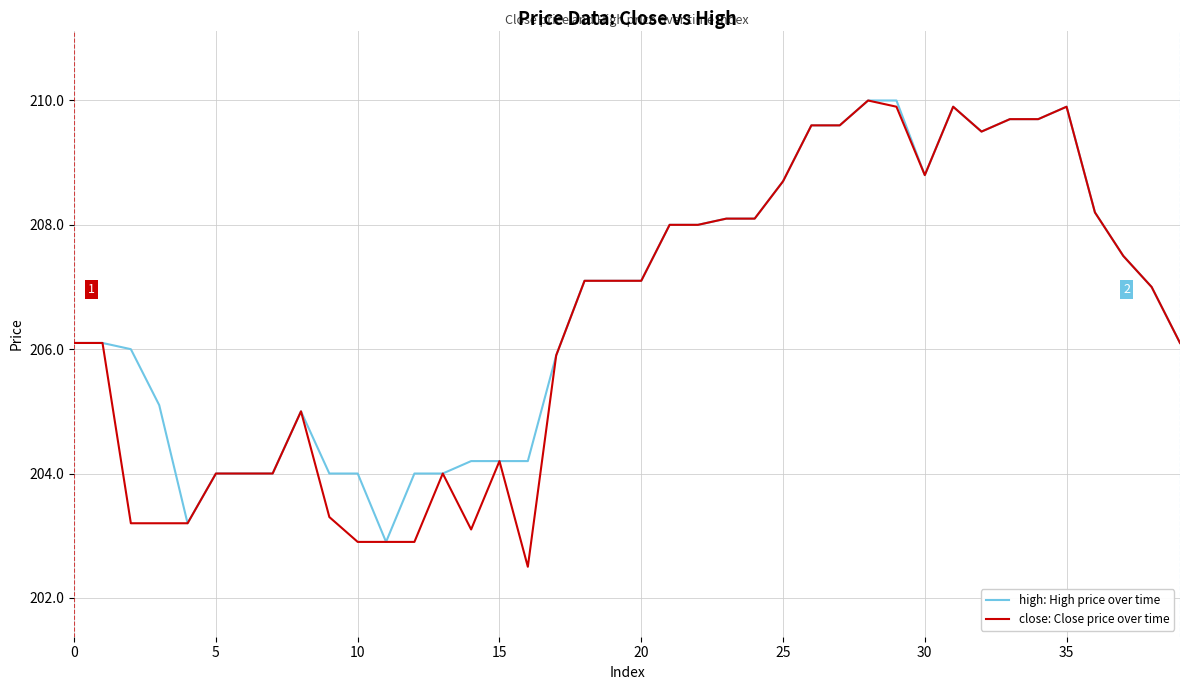

List the series in order of their overall mean, lowest first.

close: Close price over time, high: High price over time